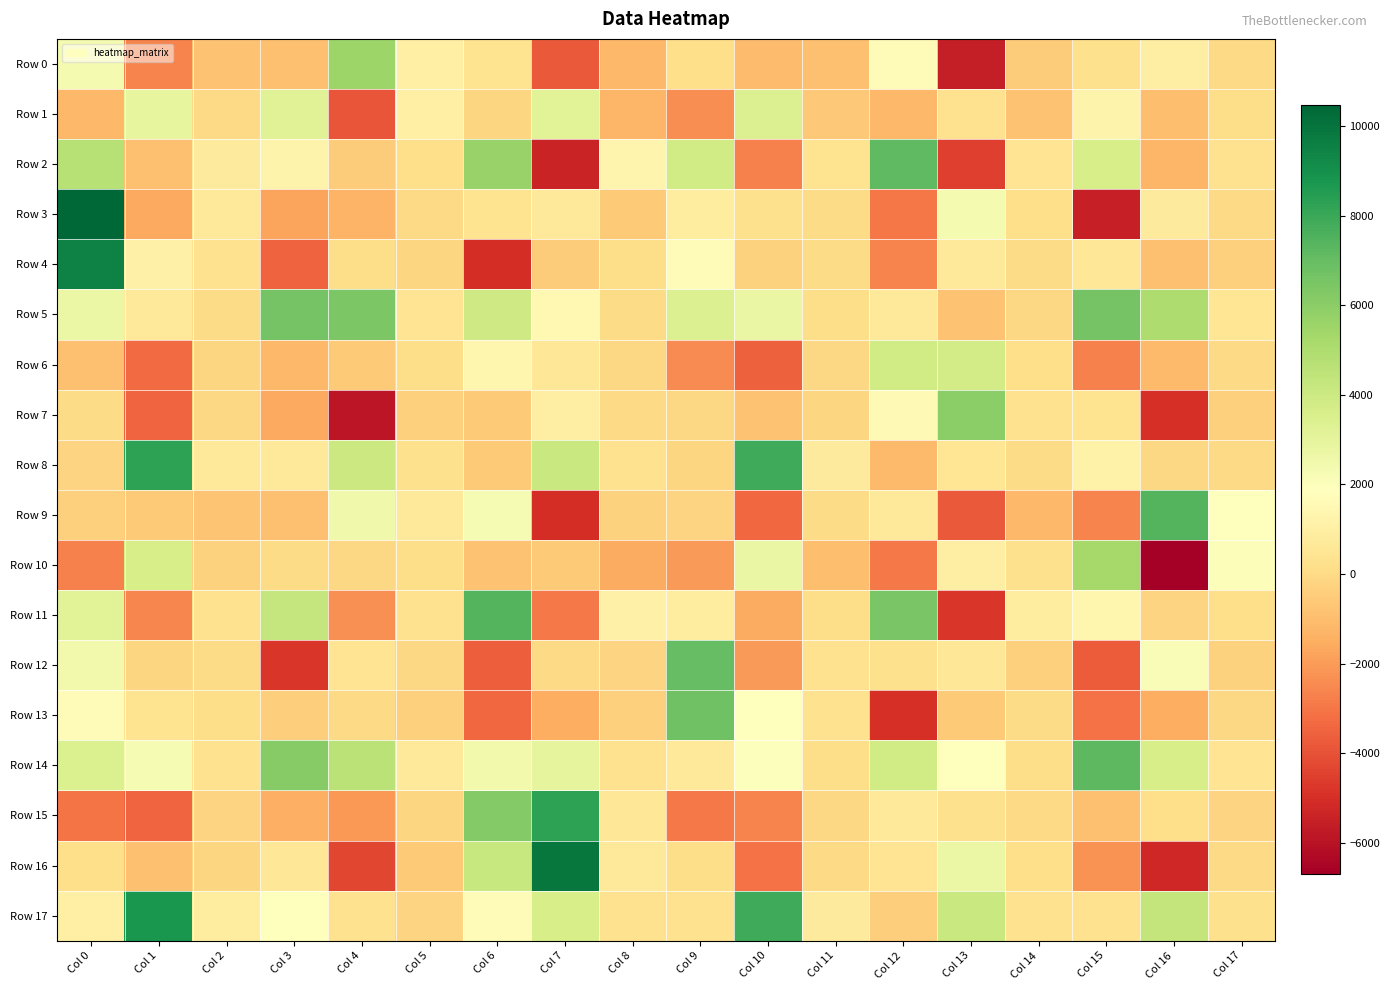

Rank the series by their maximum value, from lowest to highest.

Row 1, Row 6, Row 10, Row 0, Row 7, Row 5, Row 13, Row 12, Row 2, Row 14, Row 9, Row 11, Row 15, Row 8, Row 17, Row 4, Row 16, Row 3